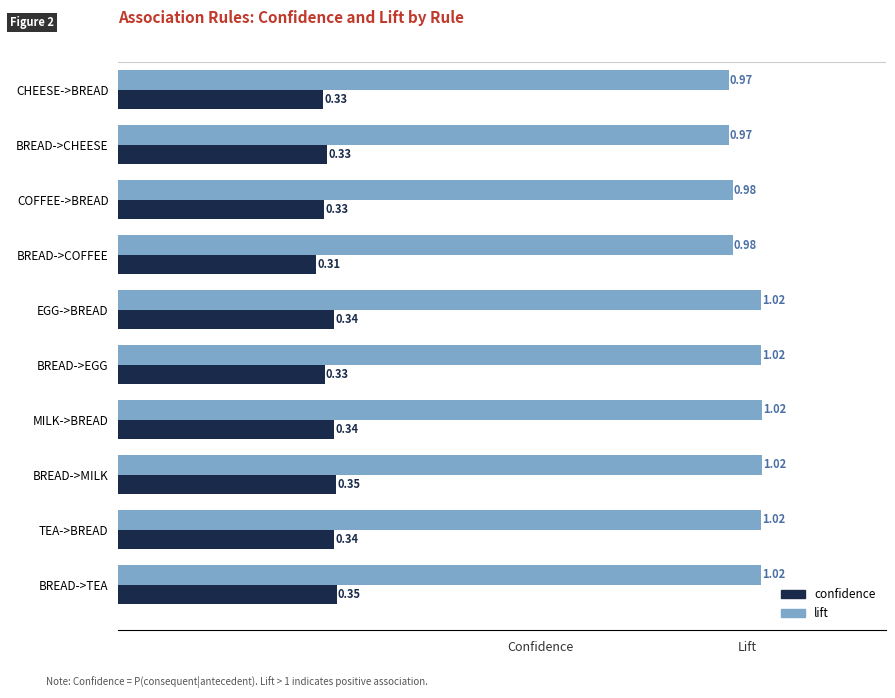

List the series in order of their overall mean, highest first.

lift, confidence